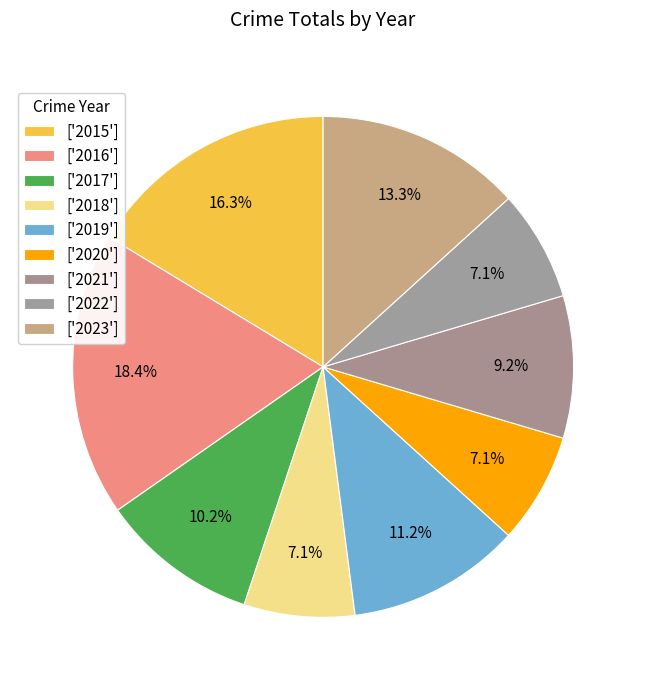

Rank the categories by value from highest to lowest.

2016, 2015, 2023, 2019, 2017, 2021, 2018, 2020, 2022